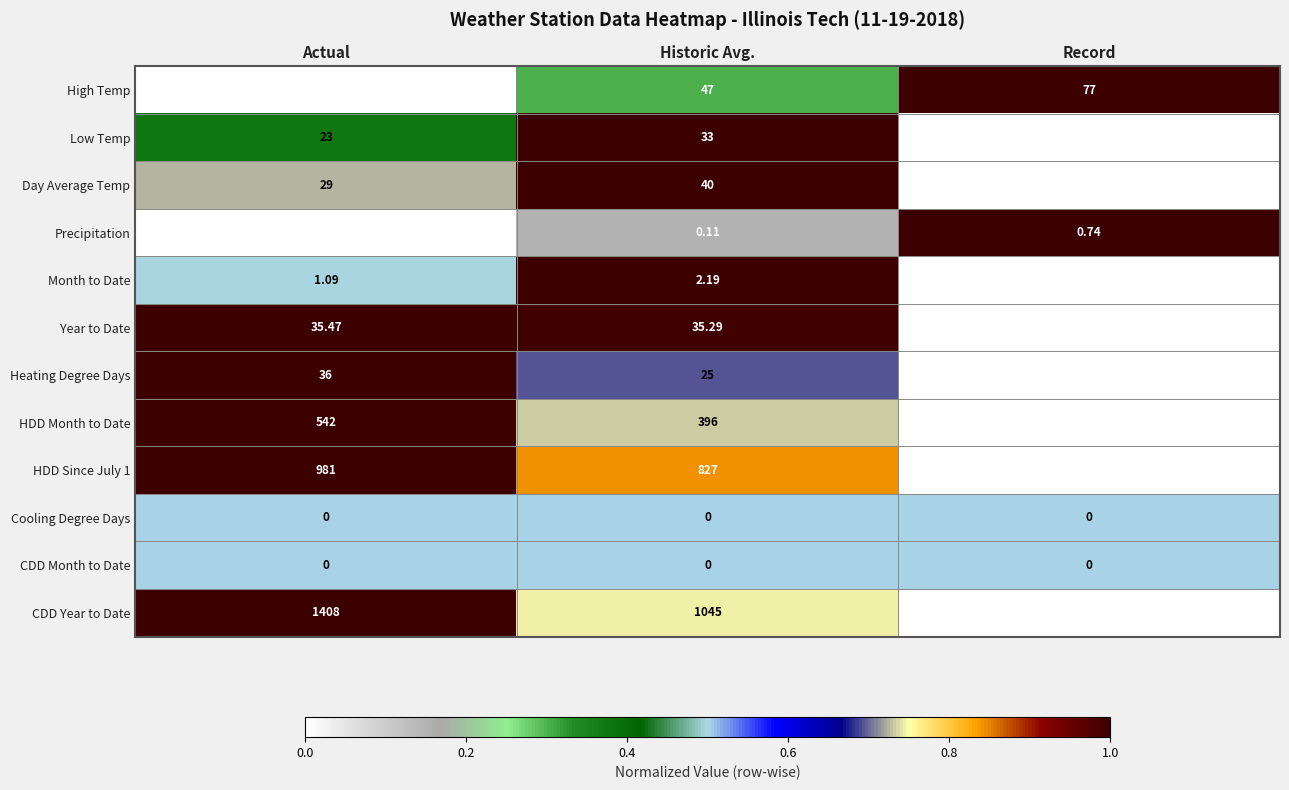

Rank the categories by Low Temp value from highest to lowest.

Historic Avg., Actual, Record